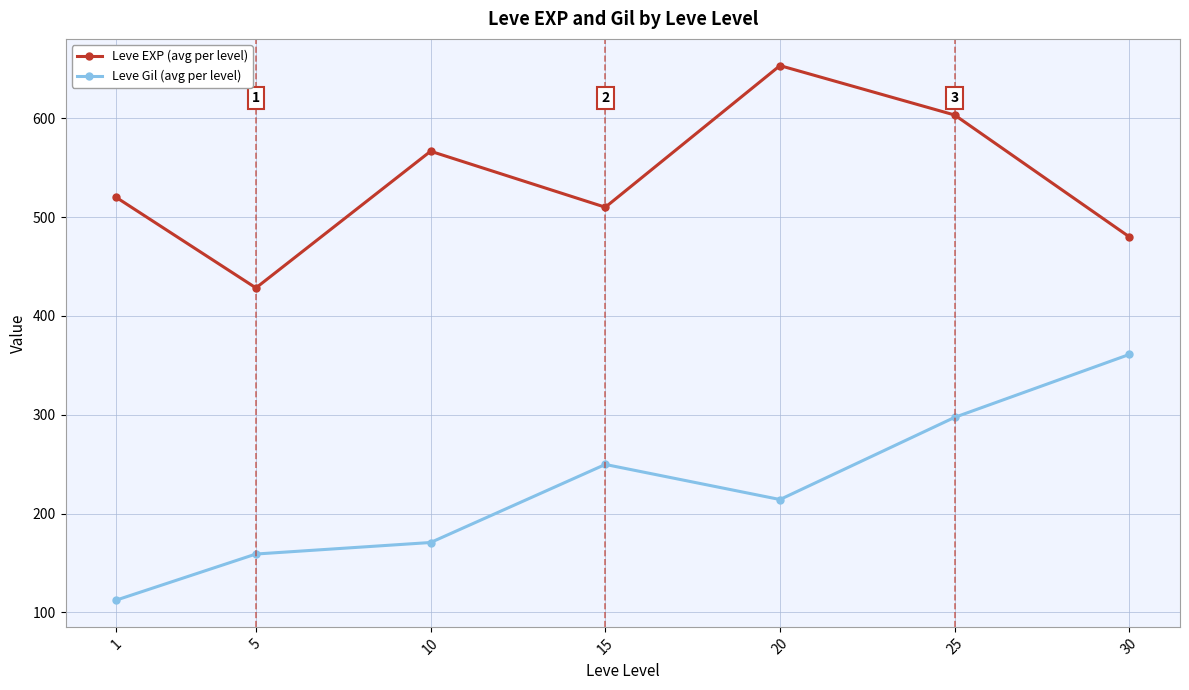

At which category does the chart reach its peak across all series?

20